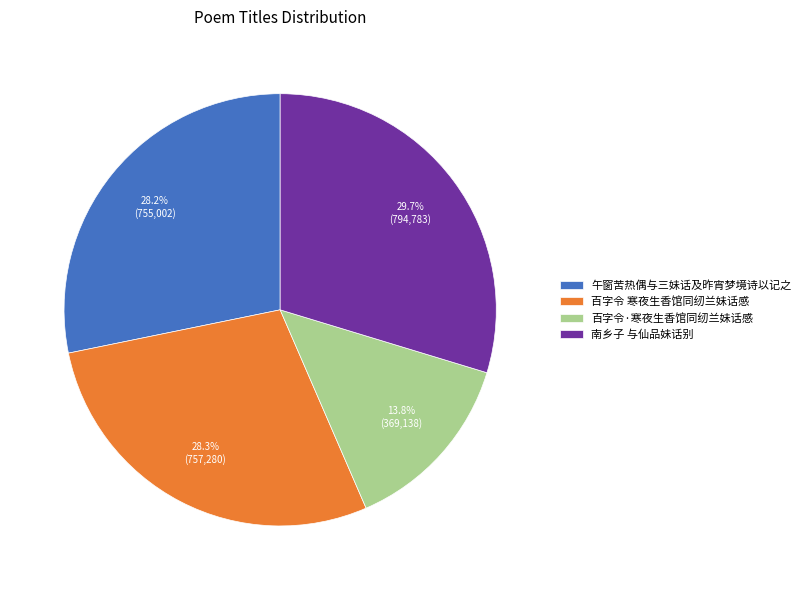

Is there any slice that represents more than half of the pie?

No